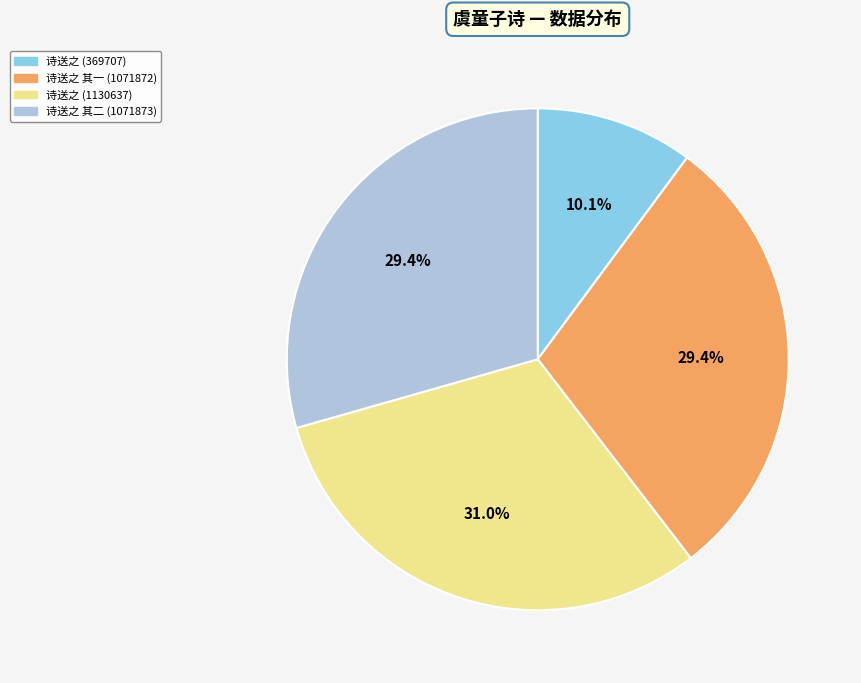

Do 诗送之 (369707) and 诗送之 其一 (1071872) together represent more than half of the pie?

No